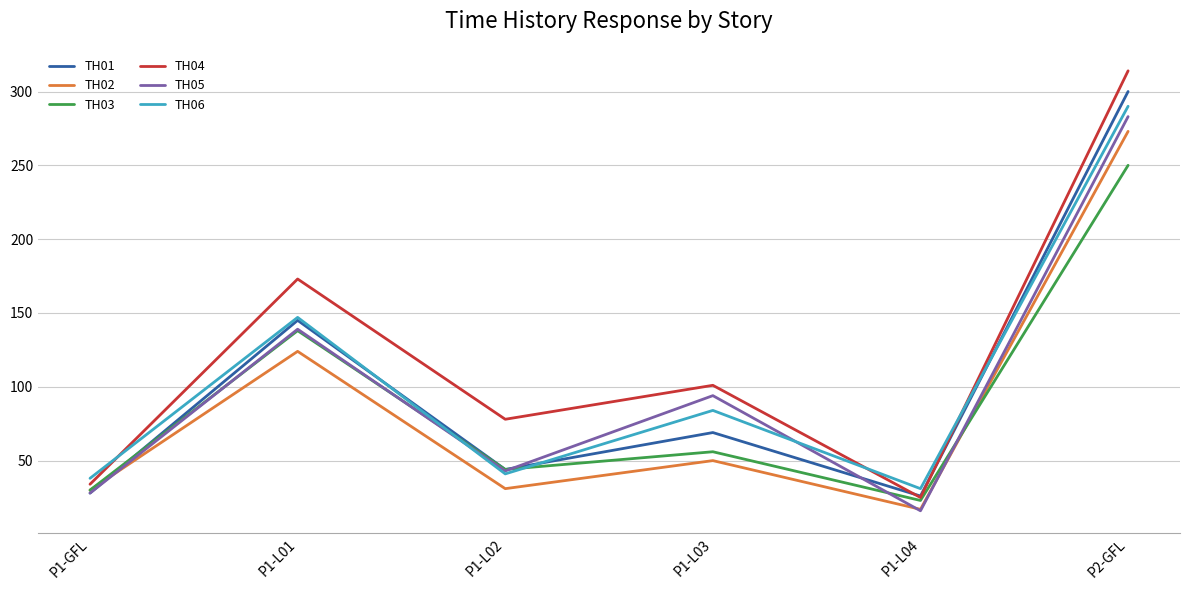

At how many categories does at least one series exceed 244?

1